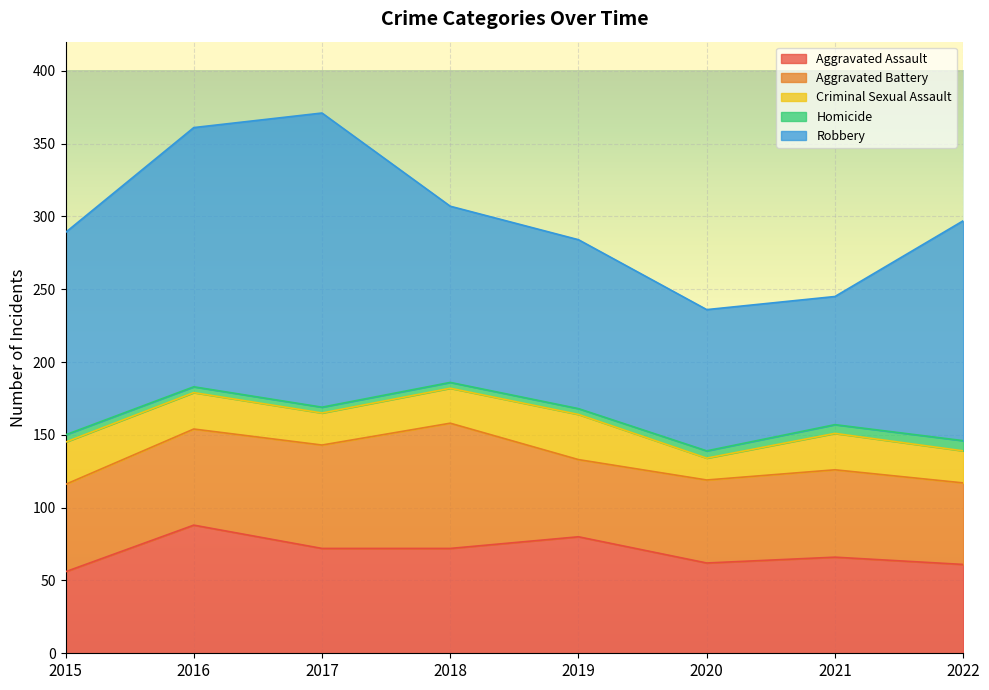

What is the difference between the second highest and minimum values in the Aggravated Battery series?

18